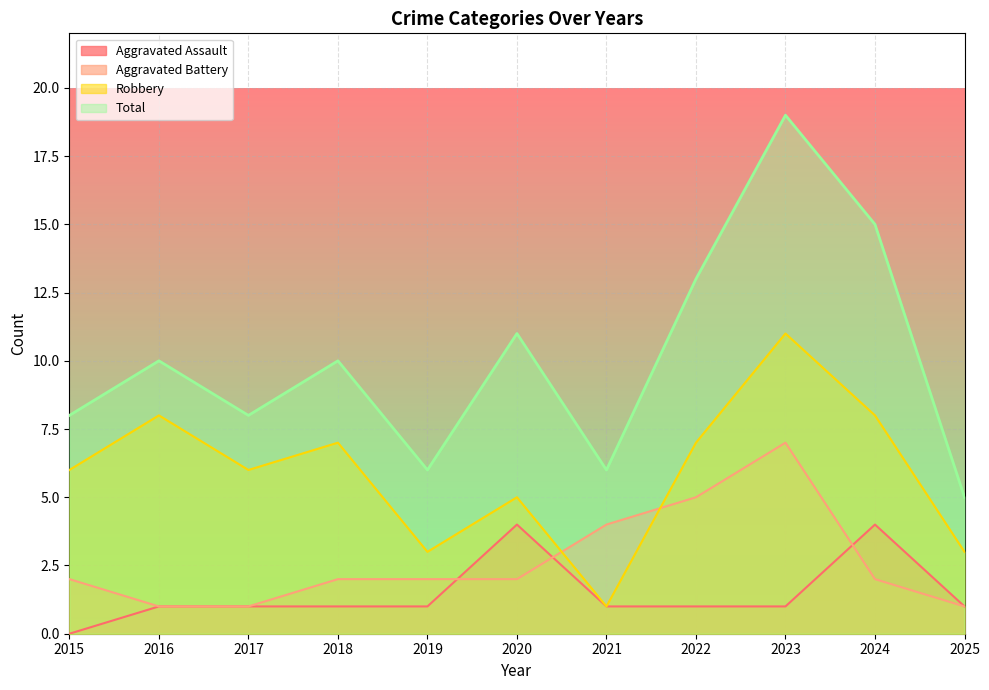

List the series in order of their peak value, highest first.

Total, Robbery, Aggravated Battery, Aggravated Assault